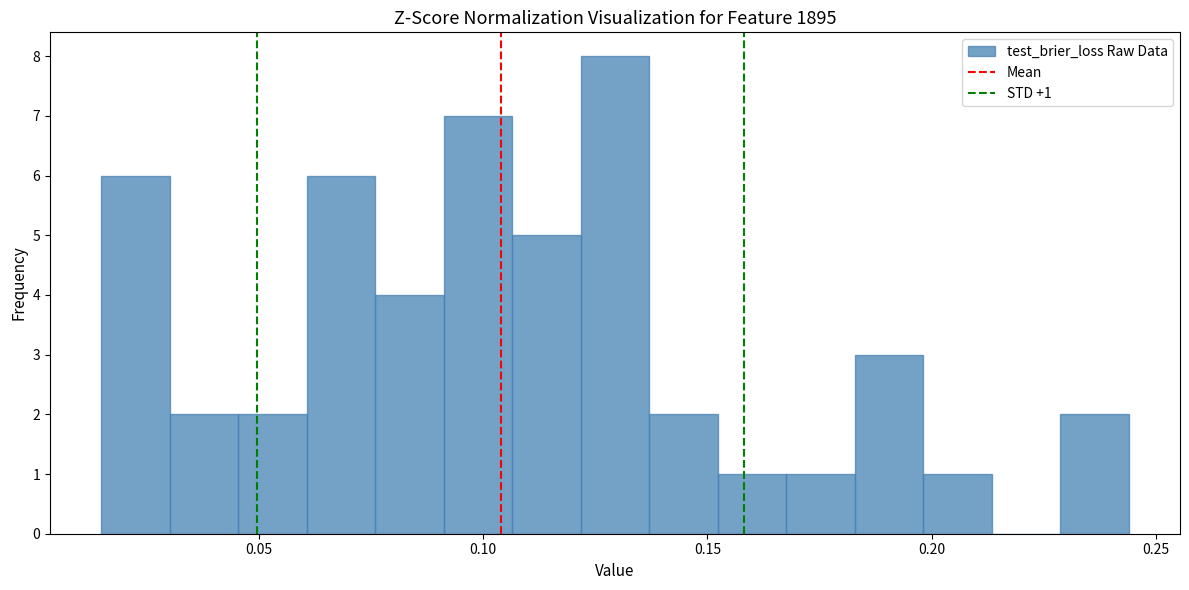

Around what value on the x-axis is the tallest bar? Give the approximate position of its centre, as read against the axis.

0.130